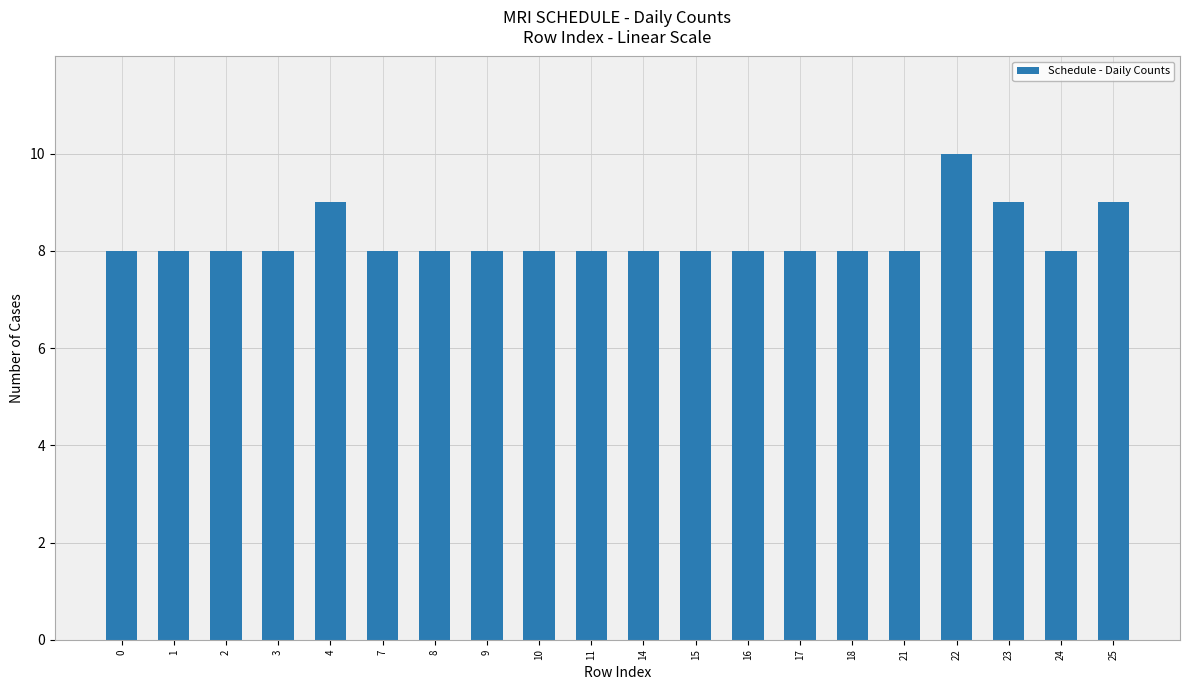

The value at 0 is 10. True or false?

False